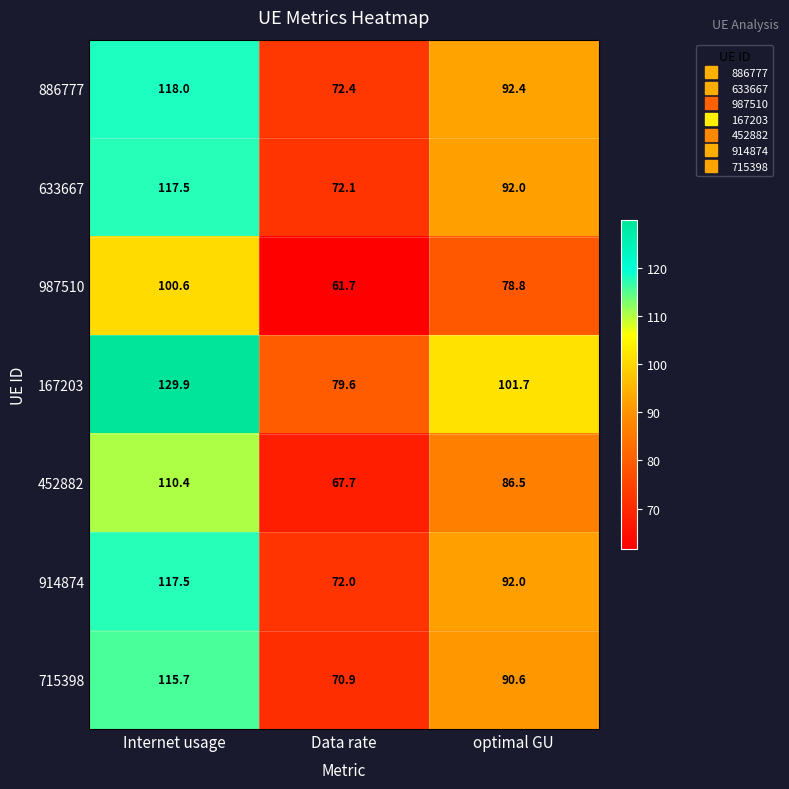

Which series has the largest total across all categories?

167203